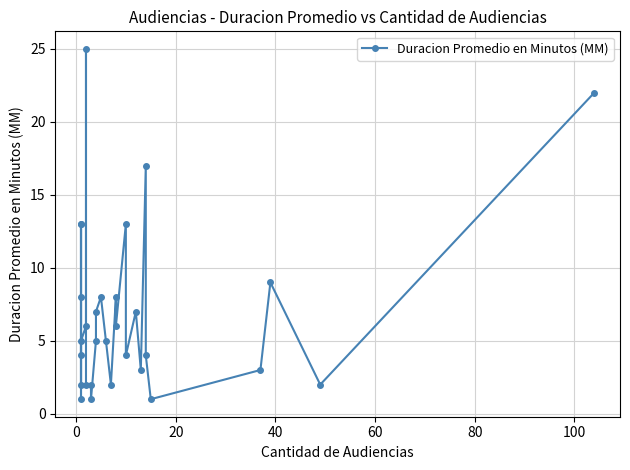

What is the difference between the maximum and second lowest values?

24